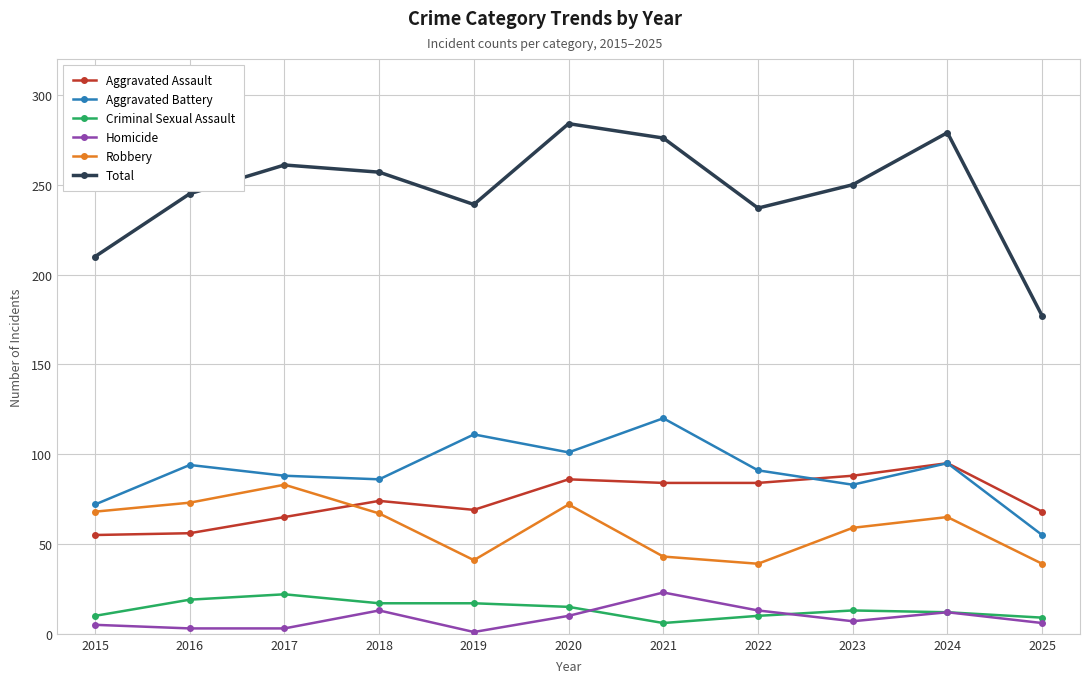

How many interior local peaks does the Total series have?

3